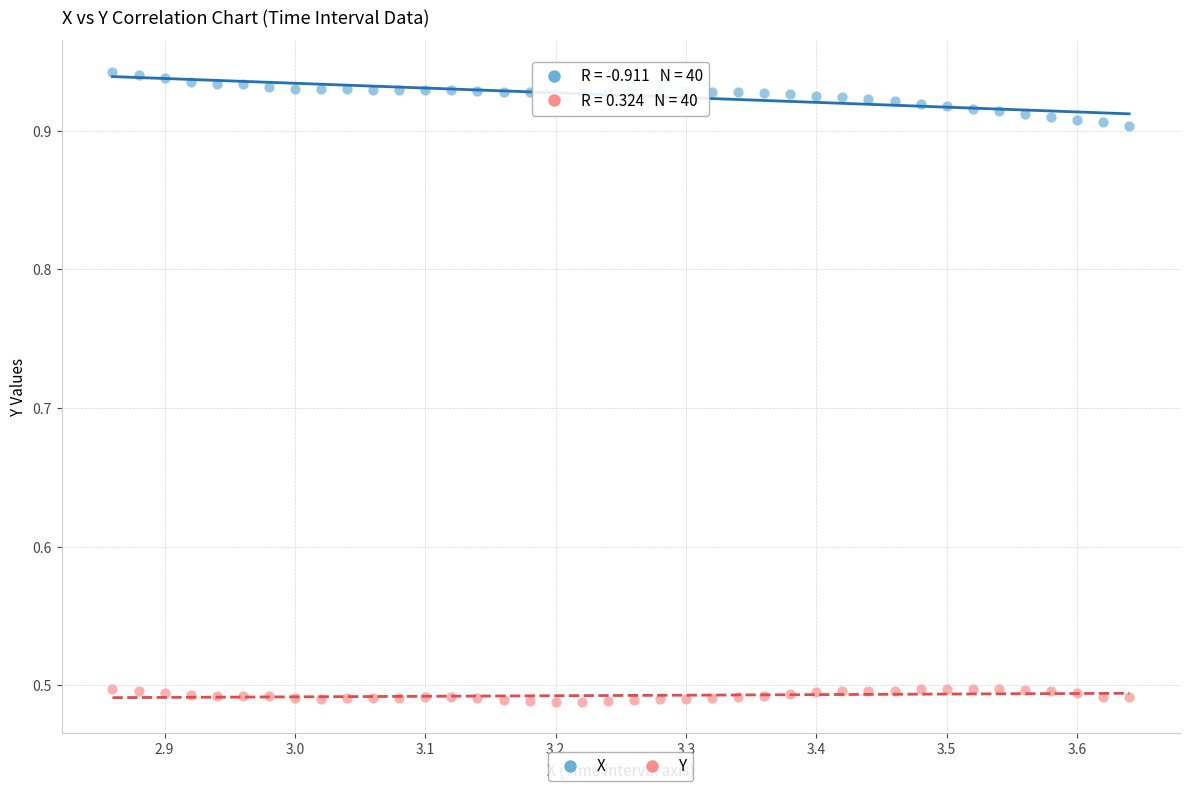

Across all data points, what is the range of X values (max minus min)?

0.8